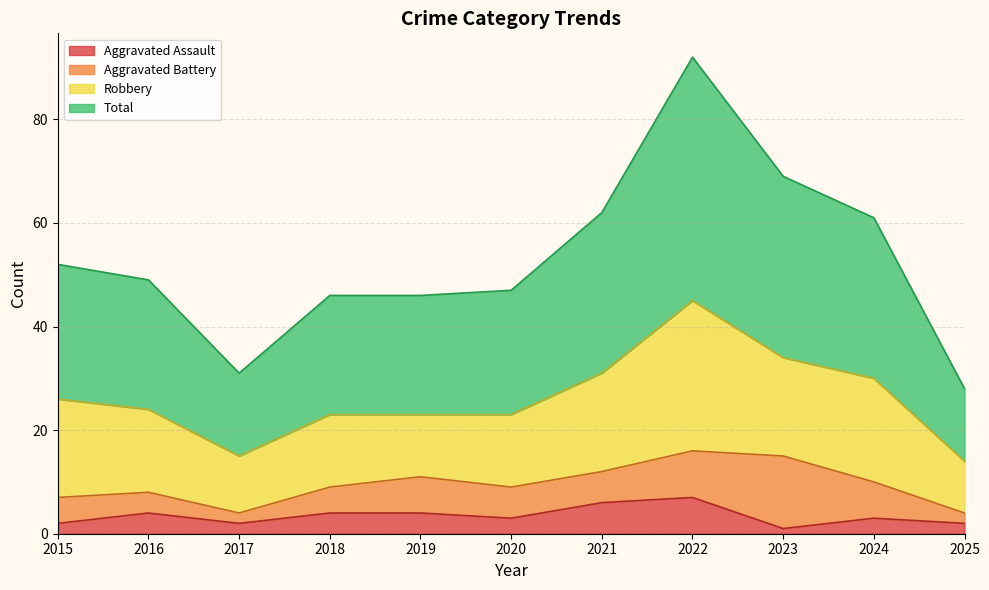

What is the greatest value displayed?

92